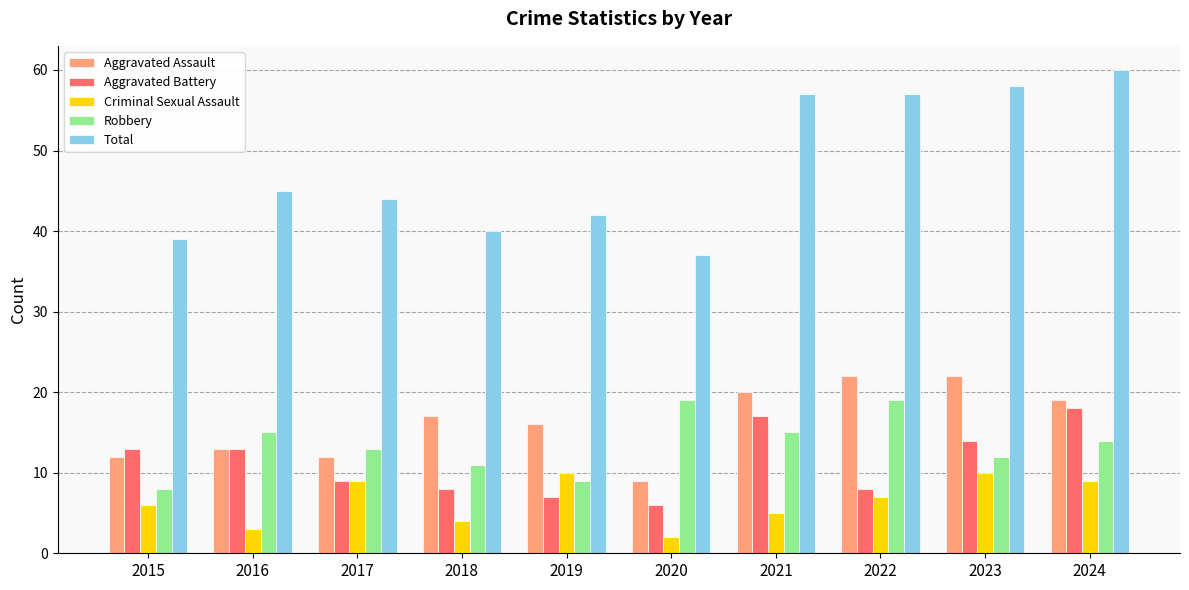

What is the value of the Aggravated Assault bar at the 9th from the left?

22